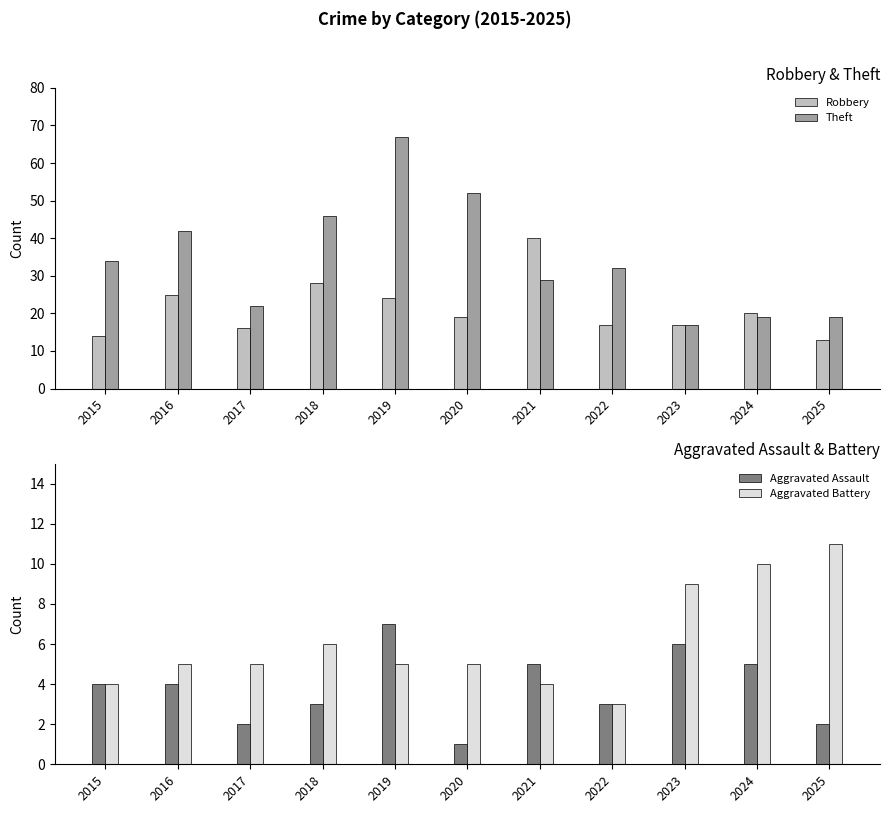

Reading left to right, transcribe all the data shown in this chart.

Robbery: 2015=14	2016=25	2017=16	2018=28	2019=24	2020=19	2021=40	2022=17	2023=17	2024=20	2025=13
Theft: 2015=34	2016=42	2017=22	2018=46	2019=67	2020=52	2021=29	2022=32	2023=17	2024=19	2025=19
Aggravated Assault: 2015=4	2016=4	2017=2	2018=3	2019=7	2020=1	2021=5	2022=3	2023=6	2024=5	2025=2
Aggravated Battery: 2015=4	2016=5	2017=5	2018=6	2019=5	2020=5	2021=4	2022=3	2023=9	2024=10	2025=11